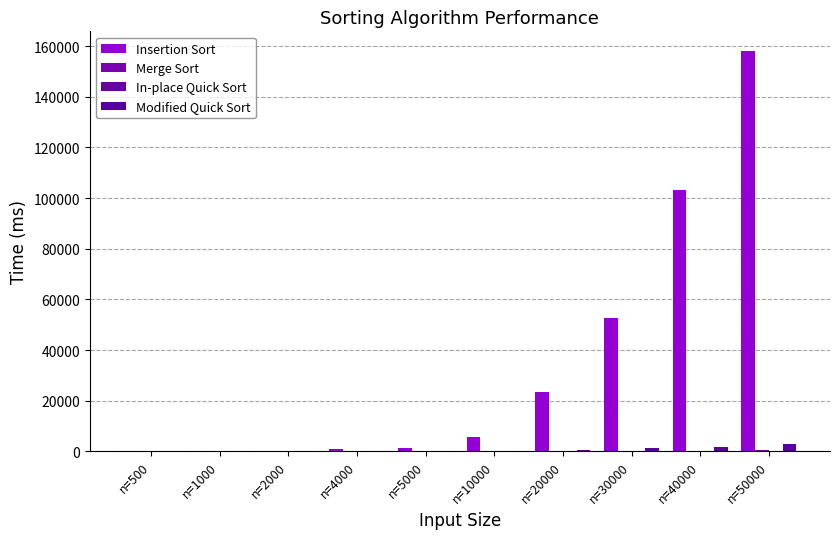

The Modified Quick Sort series shows 0.9 at n=500. True or false?

True